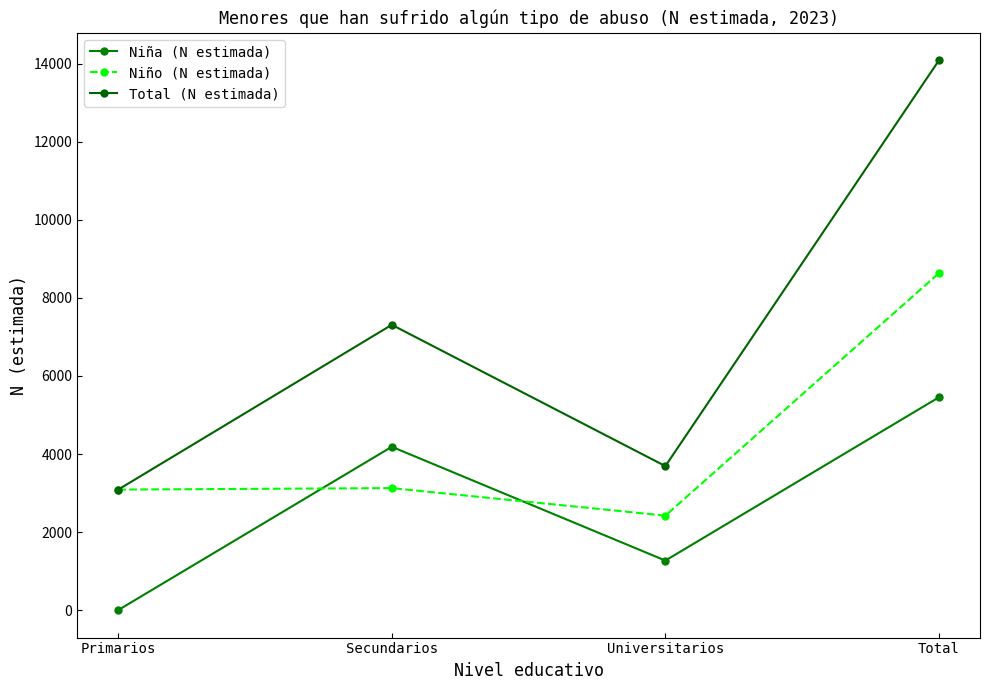

Does the chart display data point markers on the line(s)?

Yes